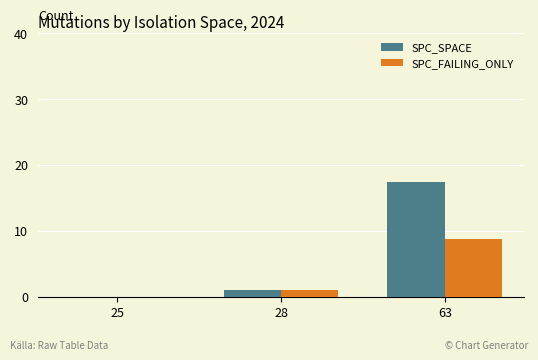

Is the value of SPC_FAILING_ONLY at 63 greater than the value of SPC_SPACE at 25?

Yes